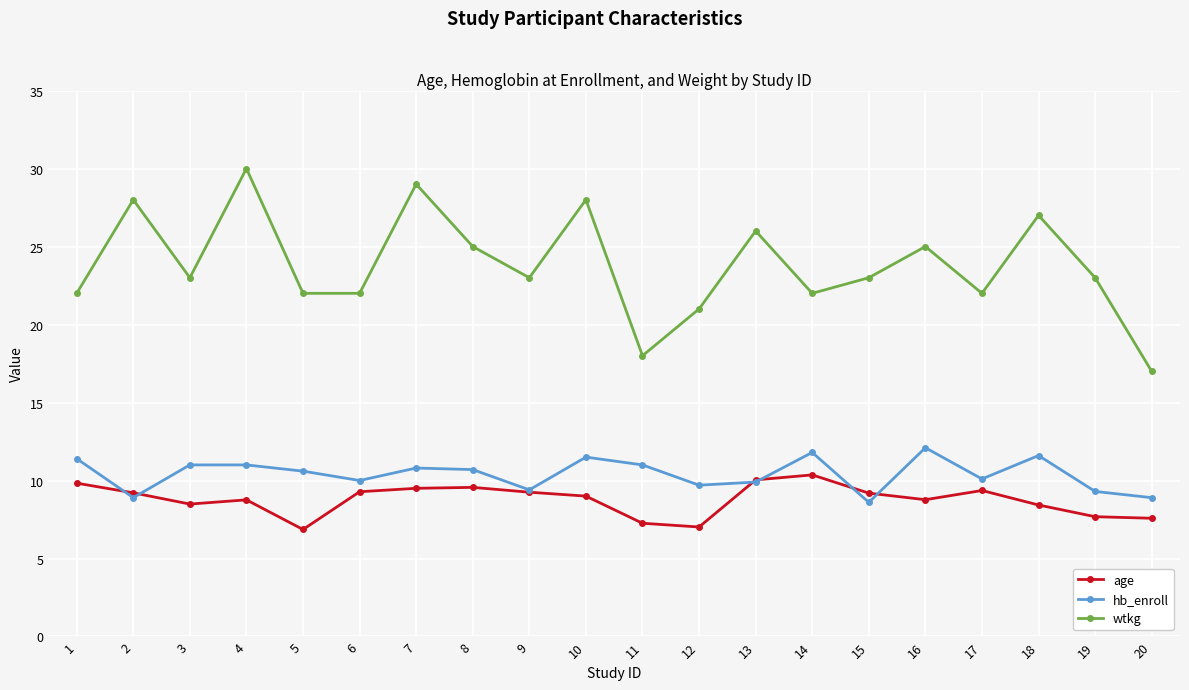

What is the greatest value displayed?

30.0